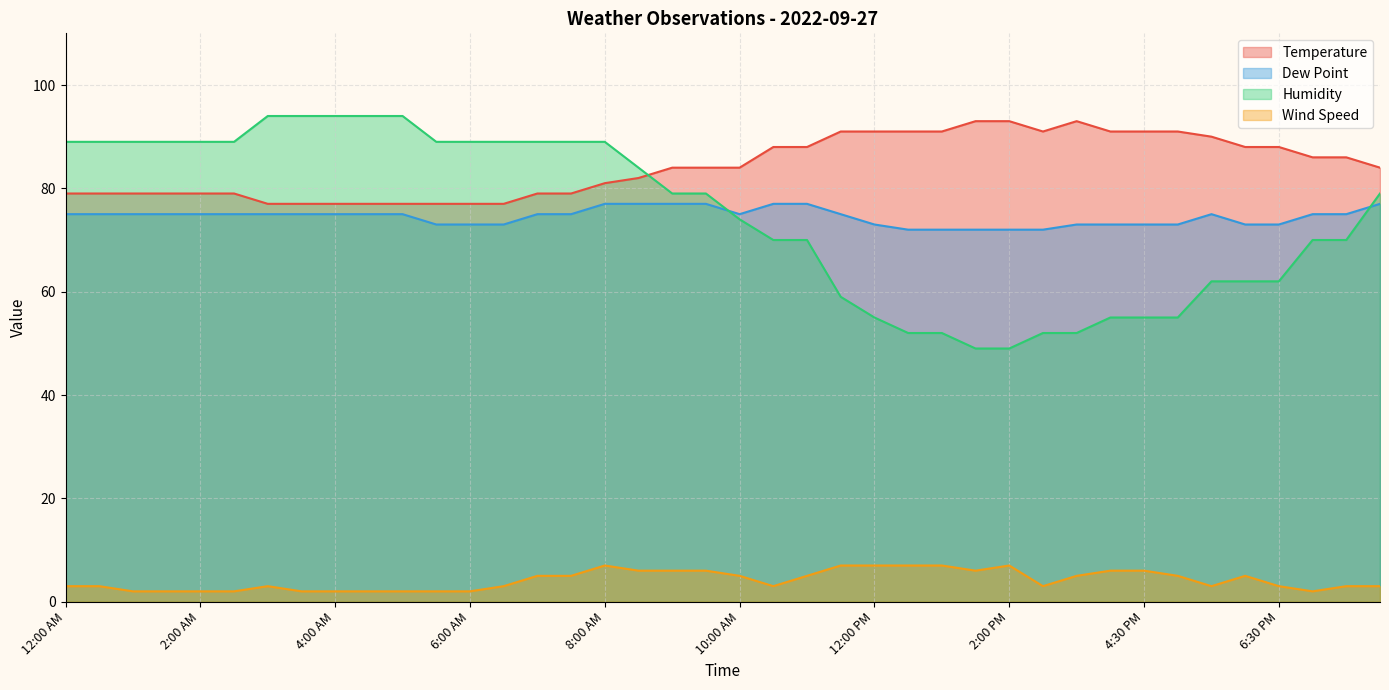

What is the maximum value for Dew Point?

77